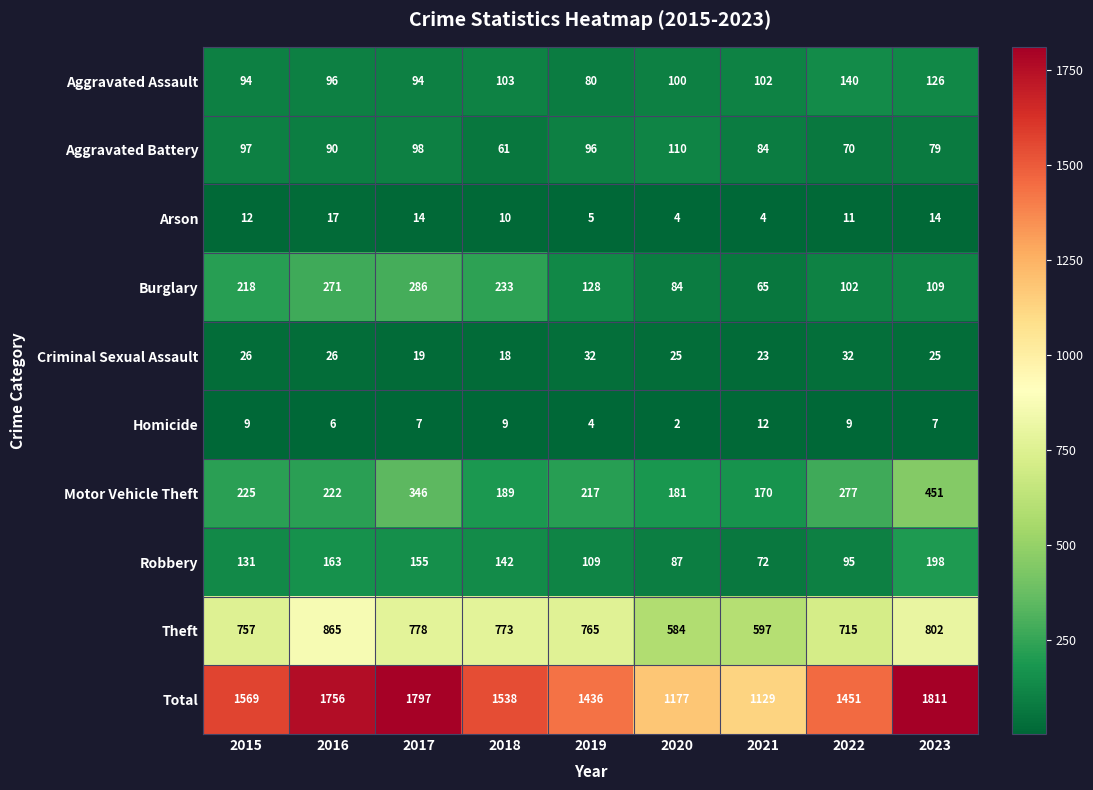

The Criminal Sexual Assault series shows 51 at 2019. True or false?

False